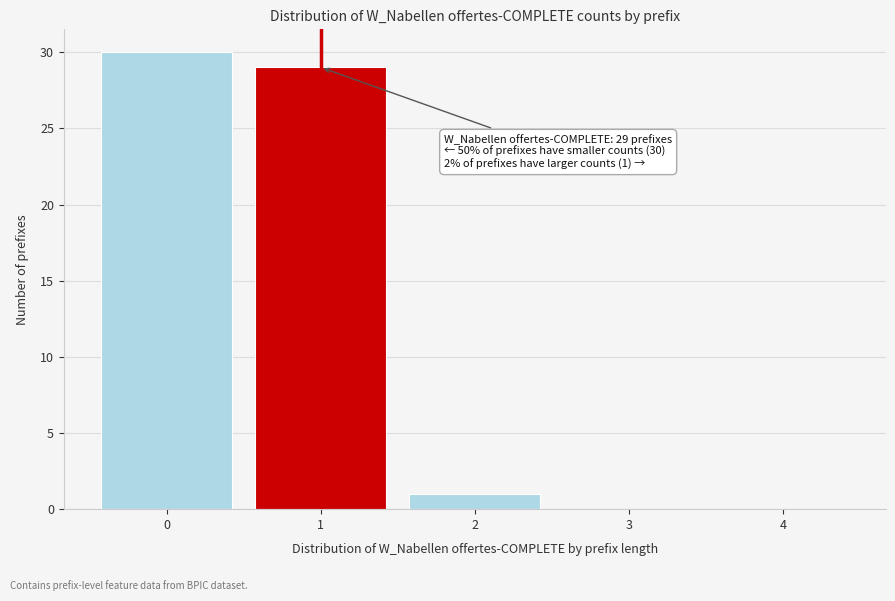

Reading left to right, extract all data points from this chart.

0=30	1=29	2=1	3=0	4=0